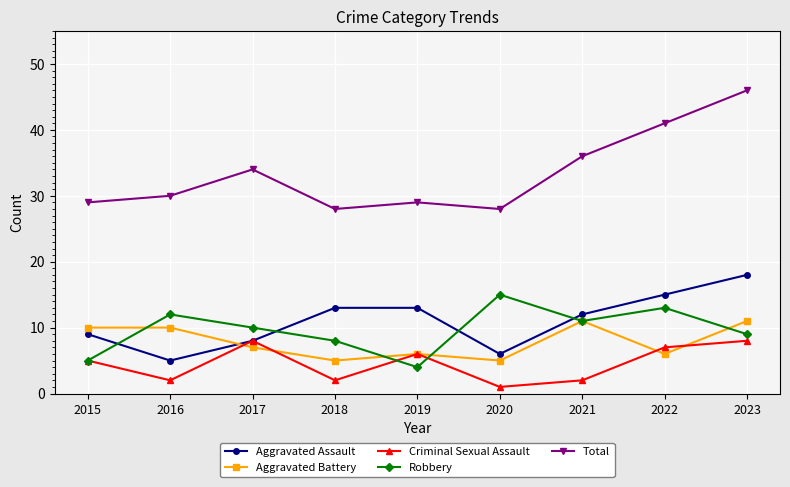

Which series has the largest range (max minus min)?

Total